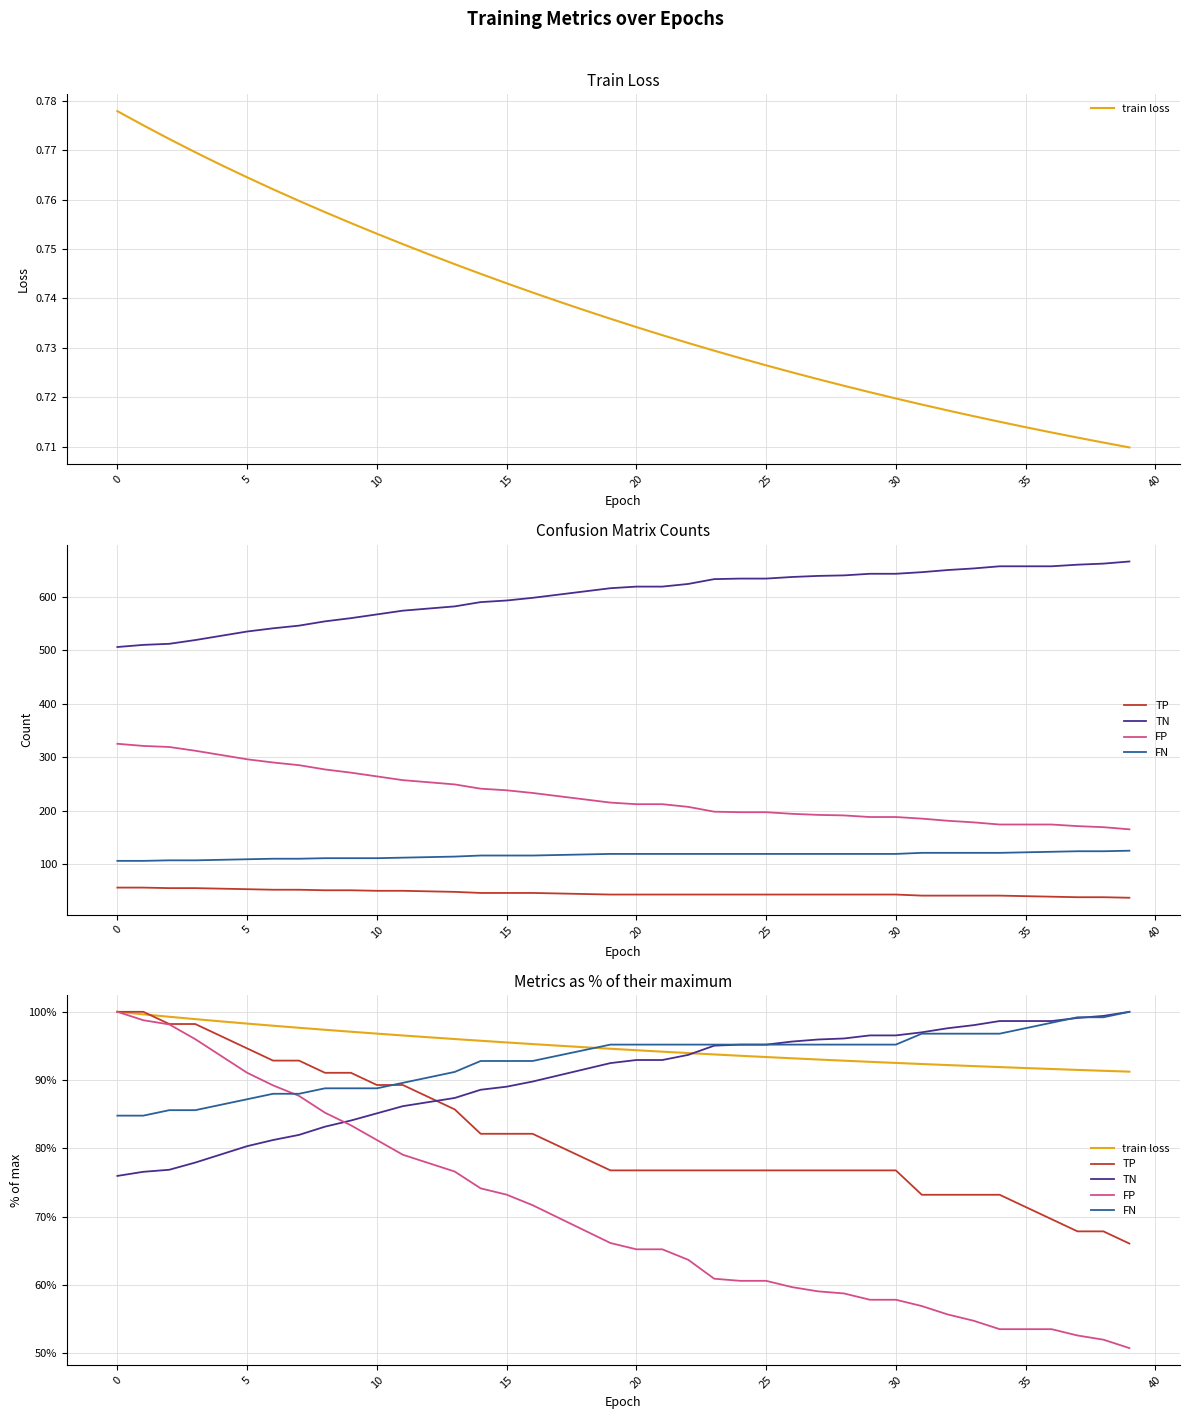

What is the total value across all series at 37?

410.3